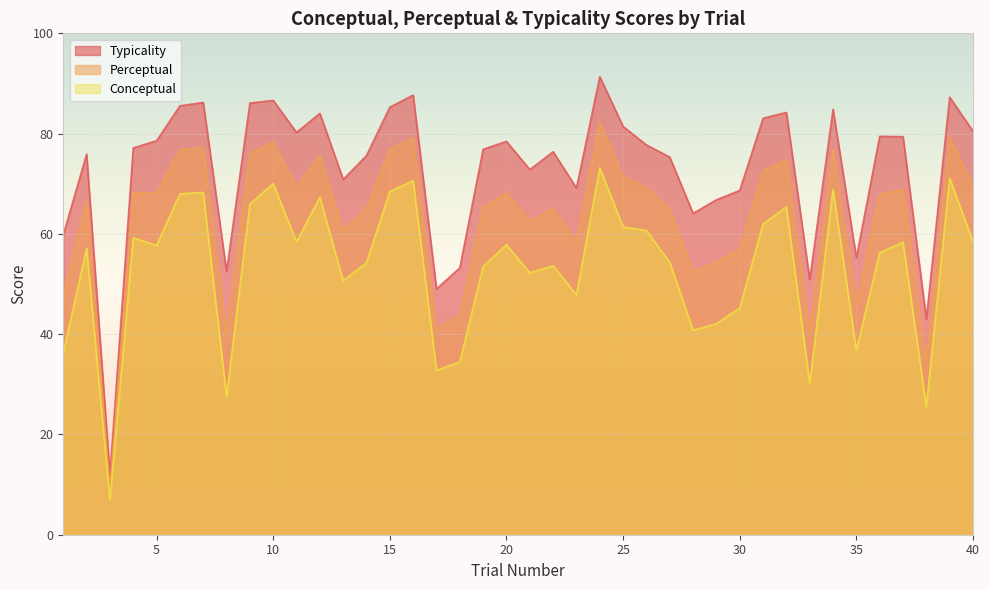

What is the difference between the highest and lowest values at 33?

20.8